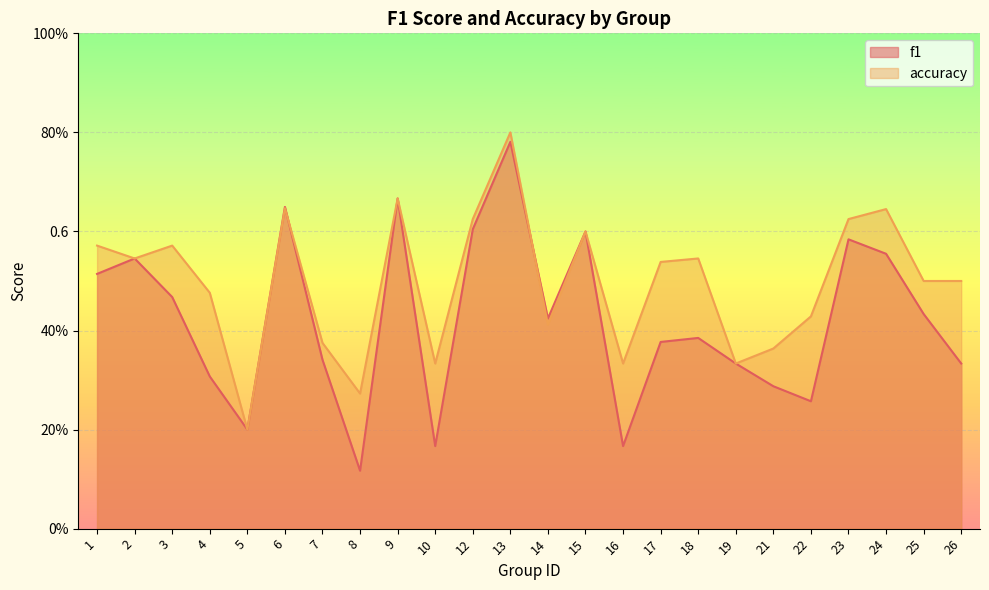

Reading left to right, what are all the values shown in this chart?

f1: 0.5	0.5	0.5	0.3	0.2	0.6	0.3	0.1	0.7	0.2	0.6	0.8	0.4	0.6	0.2	0.4	0.4	0.3	0.3	0.3	0.6	0.6	0.4	0.3
accuracy: 0.6	0.5	0.6	0.5	0.2	0.6	0.4	0.3	0.7	0.3	0.6	0.8	0.4	0.6	0.3	0.5	0.5	0.3	0.4	0.4	0.6	0.6	0.5	0.5